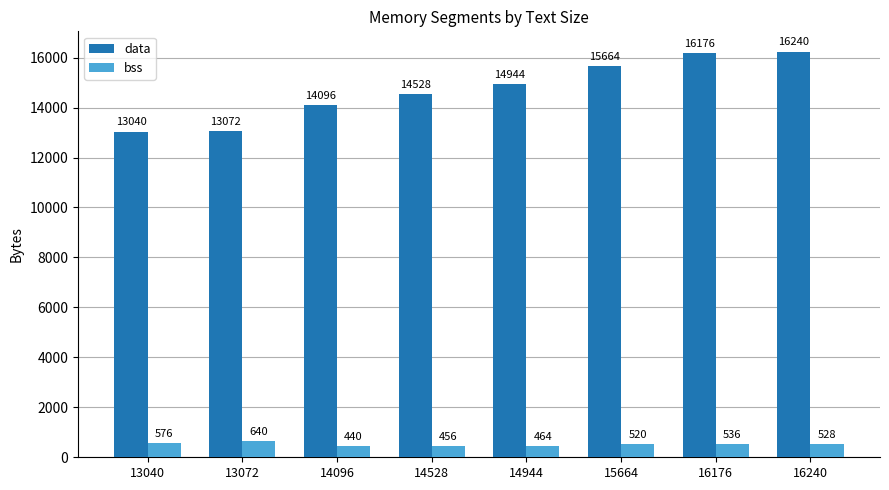

At which label does bss reach its peak?

13072